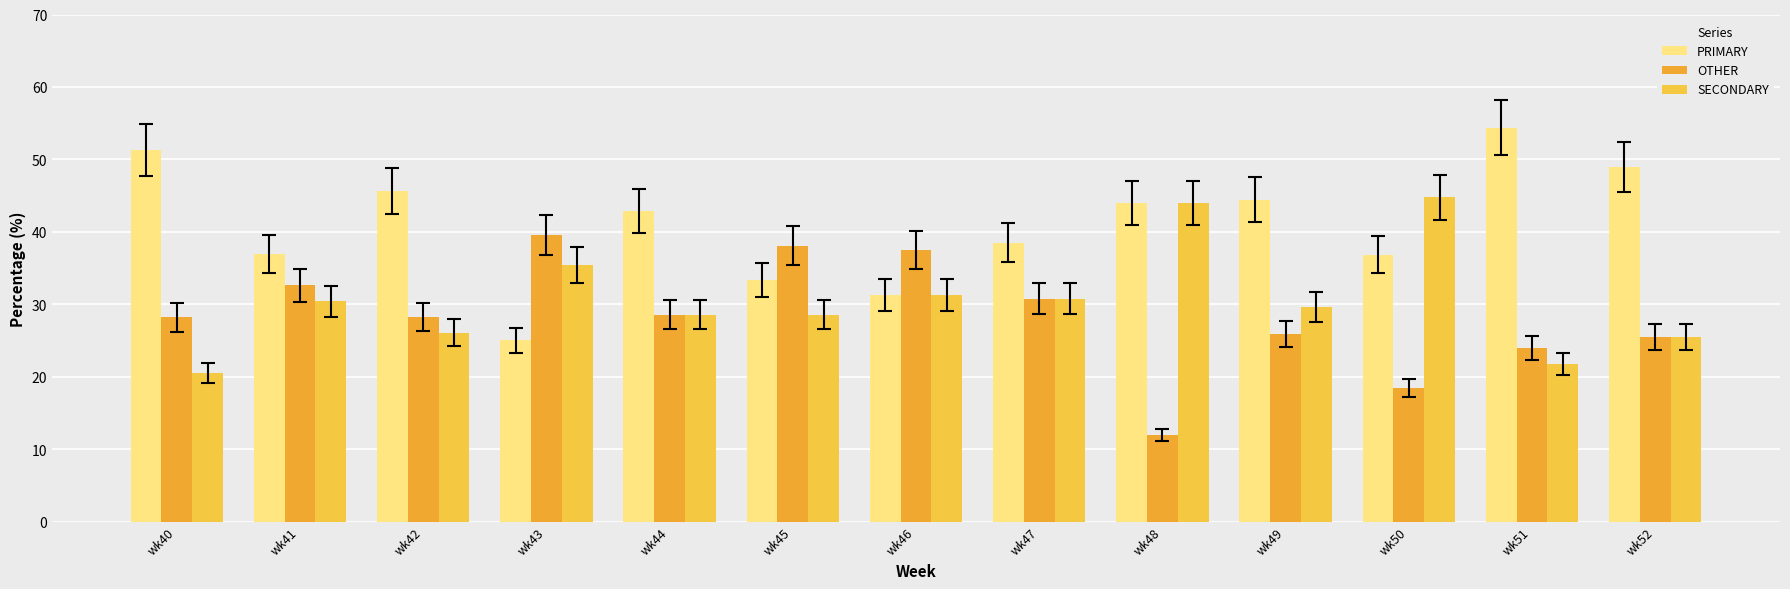

The OTHER series shows 5.3 at wk52. True or false?

False